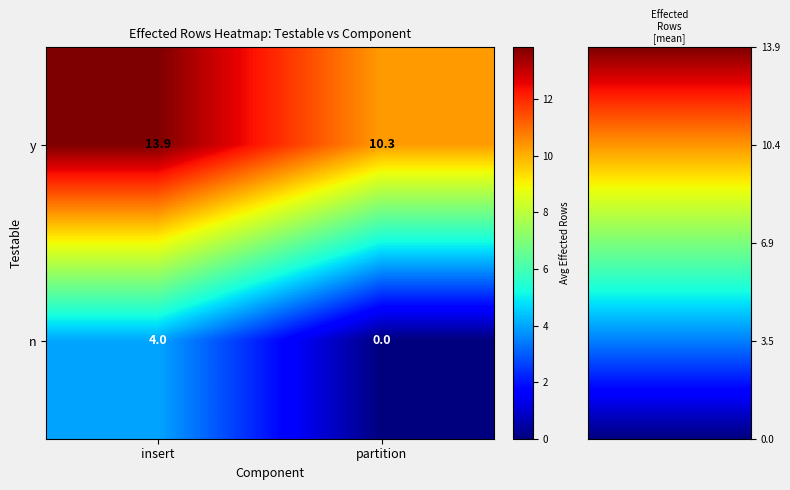

List the series in order of their overall mean, lowest first.

n, y